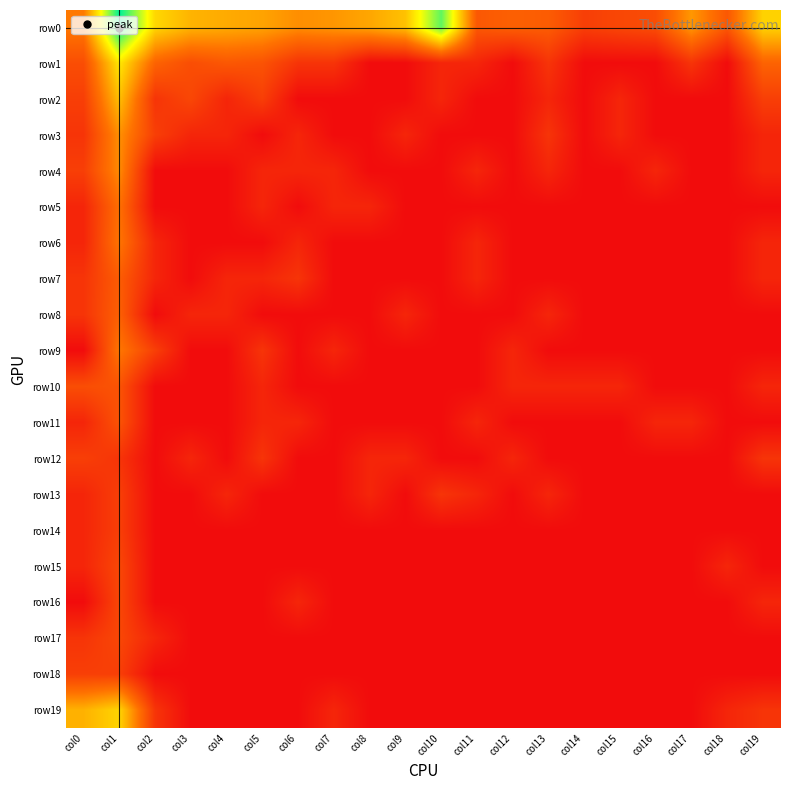

Reading left to right, transcribe all the data shown in this chart.

row0: col0=2.9	col1=8.4	col2=4.8	col3=4.1	col4=3.9	col5=3.8	col6=3.4	col7=3.5	col8=3.9	col9=4.4	col10=7.4	col11=2.1	col12=2.3	col13=2.2	col14=1.4	col15=1.6	col16=1.8	col17=3.6	col18=2.1	col19=4.7
row1: col0=1.8	col1=5.2	col2=2.4	col3=1.8	col4=2.1	col5=1.9	col6=1.1	col7=1.1	col8=0.0	col9=0.0	col10=0.7	col11=0.7	col12=0.0	col13=1.1	col14=0.0	col15=0.0	col16=0.0	col17=1.1	col18=0.0	col19=2.4
row2: col0=1.4	col1=4.3	col2=1.1	col3=1.6	col4=0.7	col5=1.4	col6=0.0	col7=0.0	col8=0.0	col9=0.0	col10=0.7	col11=0.0	col12=0.0	col13=0.7	col14=0.0	col15=0.7	col16=0.0	col17=0.0	col18=0.0	col19=1.4
row3: col0=1.1	col1=3.4	col2=1.4	col3=0.7	col4=0.7	col5=0.0	col6=0.7	col7=0.0	col8=0.0	col9=0.7	col10=0.0	col11=0.0	col12=0.0	col13=1.1	col14=0.0	col15=0.7	col16=0.0	col17=0.0	col18=0.0	col19=0.7
row4: col0=1.4	col1=3.3	col2=0.0	col3=0.0	col4=0.0	col5=0.7	col6=0.7	col7=0.7	col8=0.0	col9=0.0	col10=0.0	col11=0.7	col12=0.0	col13=0.7	col14=0.0	col15=0.0	col16=0.7	col17=0.0	col18=0.0	col19=0.7
row5: col0=0.7	col1=2.7	col2=0.0	col3=0.0	col4=0.0	col5=0.7	col6=0.0	col7=0.7	col8=0.7	col9=0.0	col10=0.0	col11=0.0	col12=0.0	col13=0.0	col14=0.0	col15=0.0	col16=0.0	col17=0.0	col18=0.0	col19=0.0
row6: col0=0.7	col1=2.8	col2=0.7	col3=0.0	col4=0.0	col5=0.0	col6=0.7	col7=0.0	col8=0.0	col9=0.0	col10=0.0	col11=0.7	col12=0.0	col13=0.0	col14=0.0	col15=0.0	col16=0.0	col17=0.0	col18=0.0	col19=0.7
row7: col0=1.1	col1=2.2	col2=0.7	col3=0.0	col4=0.7	col5=0.7	col6=1.1	col7=0.0	col8=0.0	col9=0.0	col10=0.0	col11=0.7	col12=0.0	col13=0.0	col14=0.0	col15=0.0	col16=0.0	col17=0.0	col18=0.0	col19=0.7
row8: col0=1.1	col1=2.3	col2=0.0	col3=0.7	col4=0.7	col5=0.0	col6=0.0	col7=0.0	col8=0.0	col9=0.7	col10=0.0	col11=0.0	col12=0.0	col13=0.7	col14=0.0	col15=0.0	col16=0.0	col17=0.0	col18=0.0	col19=0.0
row9: col0=0.0	col1=2.9	col2=1.4	col3=0.0	col4=0.0	col5=1.1	col6=0.0	col7=0.7	col8=0.0	col9=0.0	col10=0.0	col11=0.0	col12=0.7	col13=0.0	col14=0.0	col15=0.0	col16=0.0	col17=0.0	col18=0.0	col19=0.0
row10: col0=1.8	col1=1.9	col2=0.0	col3=0.0	col4=0.0	col5=0.7	col6=0.0	col7=0.0	col8=0.0	col9=0.0	col10=0.0	col11=0.0	col12=0.7	col13=0.7	col14=0.7	col15=0.7	col16=0.0	col17=0.0	col18=0.0	col19=0.7
row11: col0=0.7	col1=1.9	col2=0.0	col3=0.0	col4=0.0	col5=0.7	col6=0.7	col7=0.0	col8=0.0	col9=0.0	col10=0.0	col11=0.7	col12=0.0	col13=0.0	col14=0.0	col15=0.0	col16=0.7	col17=0.7	col18=0.0	col19=0.0
row12: col0=1.4	col1=1.1	col2=0.0	col3=0.7	col4=0.0	col5=1.1	col6=0.0	col7=0.0	col8=0.7	col9=0.7	col10=0.0	col11=0.0	col12=0.7	col13=0.0	col14=0.0	col15=0.0	col16=0.0	col17=0.0	col18=0.0	col19=1.1
row13: col0=0.7	col1=1.4	col2=0.0	col3=0.0	col4=0.7	col5=0.0	col6=0.0	col7=0.0	col8=0.7	col9=0.0	col10=1.1	col11=0.7	col12=0.0	col13=0.7	col14=0.0	col15=0.0	col16=0.0	col17=0.0	col18=0.0	col19=0.0
row14: col0=0.7	col1=1.4	col2=0.0	col3=0.0	col4=0.0	col5=0.0	col6=0.0	col7=0.0	col8=0.0	col9=0.0	col10=0.0	col11=0.0	col12=0.0	col13=0.0	col14=0.0	col15=0.0	col16=0.0	col17=0.0	col18=0.0	col19=0.0
row15: col0=0.7	col1=1.6	col2=0.0	col3=0.0	col4=0.0	col5=0.0	col6=0.0	col7=0.0	col8=0.0	col9=0.0	col10=0.0	col11=0.0	col12=0.0	col13=0.0	col14=0.0	col15=0.0	col16=0.0	col17=0.0	col18=0.7	col19=0.0
row16: col0=0.0	col1=1.6	col2=0.0	col3=0.0	col4=0.0	col5=0.0	col6=0.7	col7=0.0	col8=0.0	col9=0.0	col10=0.0	col11=0.0	col12=0.0	col13=0.0	col14=0.0	col15=0.0	col16=0.0	col17=0.0	col18=0.0	col19=0.7
row17: col0=1.1	col1=1.6	col2=0.7	col3=0.0	col4=0.0	col5=0.0	col6=0.0	col7=0.0	col8=0.0	col9=0.0	col10=0.0	col11=0.0	col12=0.0	col13=0.0	col14=0.0	col15=0.0	col16=0.0	col17=0.0	col18=0.0	col19=0.0
row18: col0=1.4	col1=1.4	col2=0.0	col3=0.0	col4=0.0	col5=0.0	col6=0.0	col7=0.0	col8=0.0	col9=0.0	col10=0.0	col11=0.0	col12=0.0	col13=0.0	col14=0.0	col15=0.0	col16=0.0	col17=0.0	col18=0.0	col19=0.0
row19: col0=4.1	col1=4.8	col2=1.1	col3=0.0	col4=0.0	col5=0.0	col6=0.0	col7=0.7	col8=0.0	col9=0.0	col10=0.0	col11=0.0	col12=0.0	col13=0.0	col14=0.0	col15=0.0	col16=0.0	col17=0.0	col18=0.7	col19=1.1